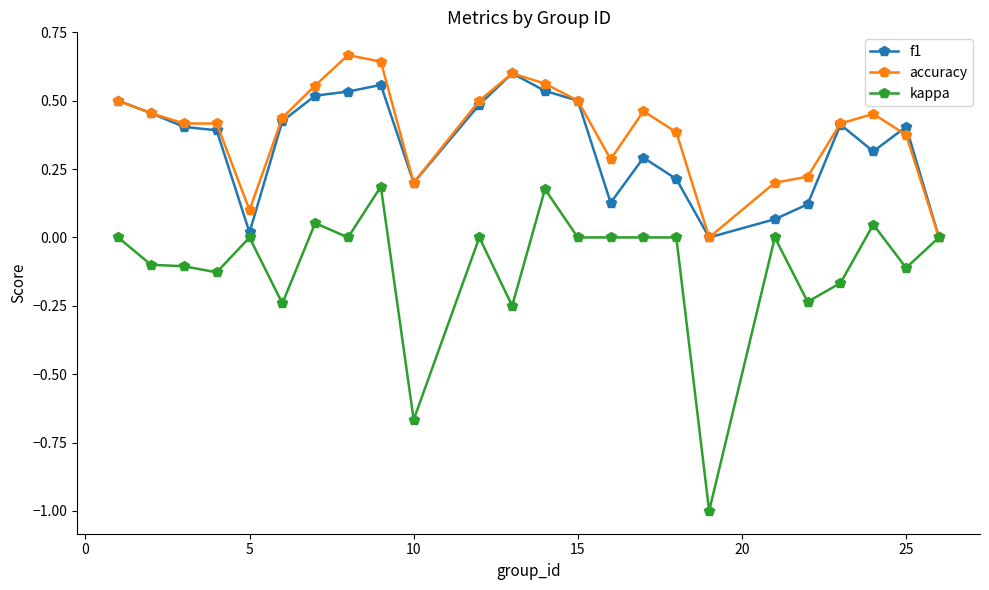

True or false: accuracy has more than 1 interior local peaks.

True